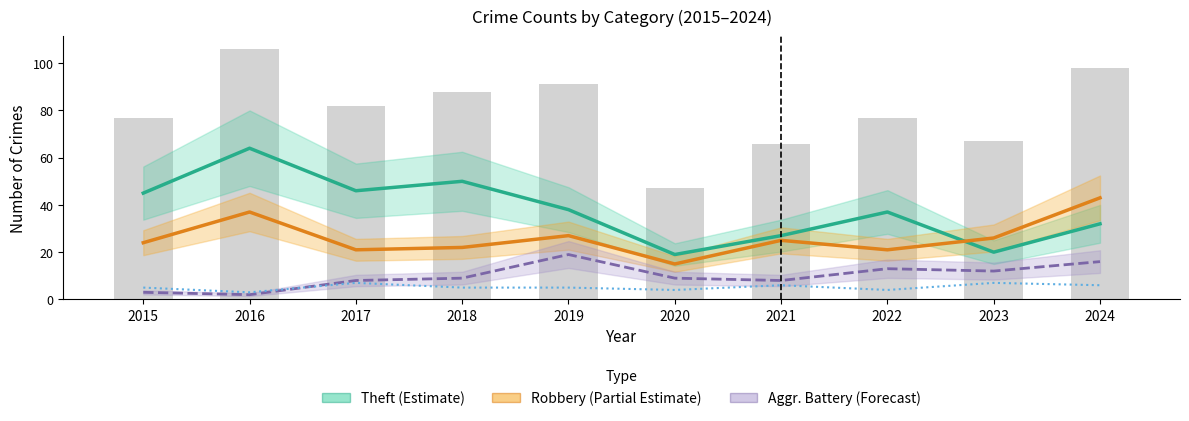

How many distinct data groups are displayed?

4